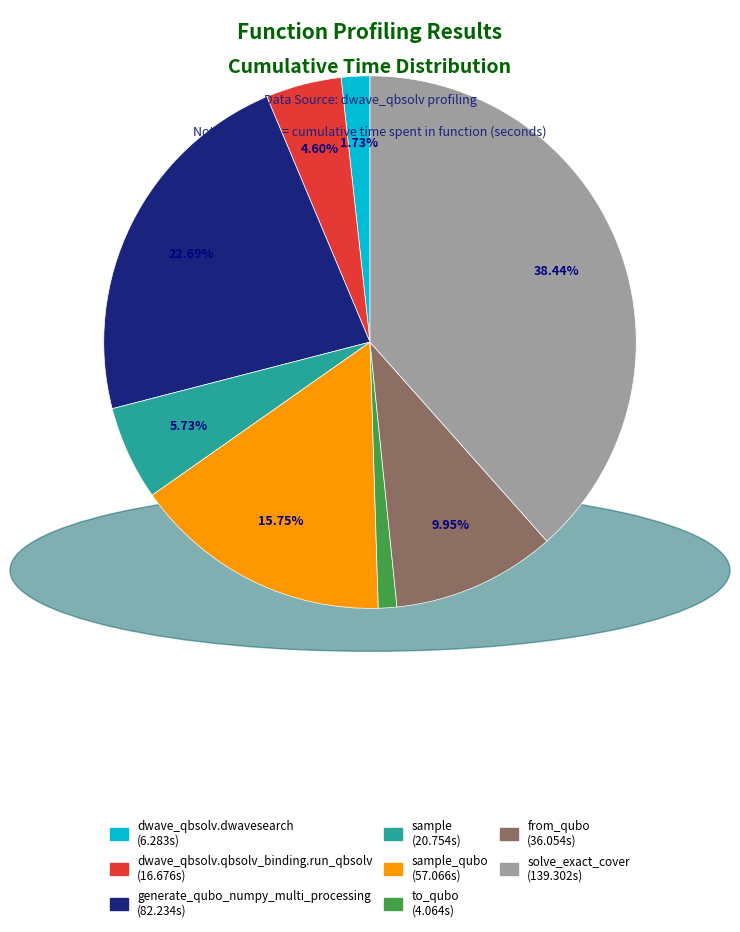

Is there a majority slice in this chart?

No